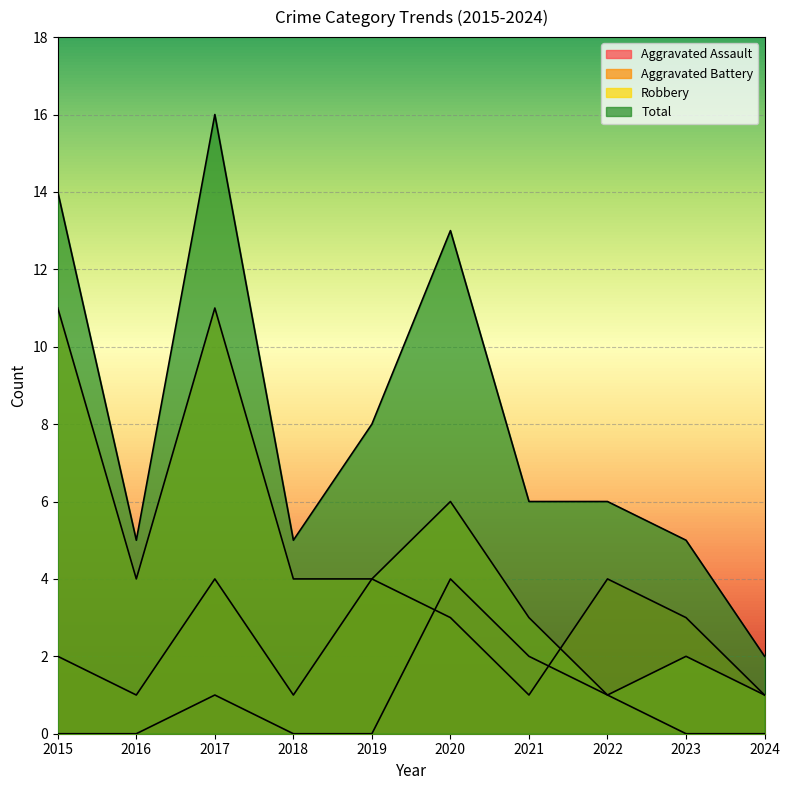

How many lines are shown in the chart?

4